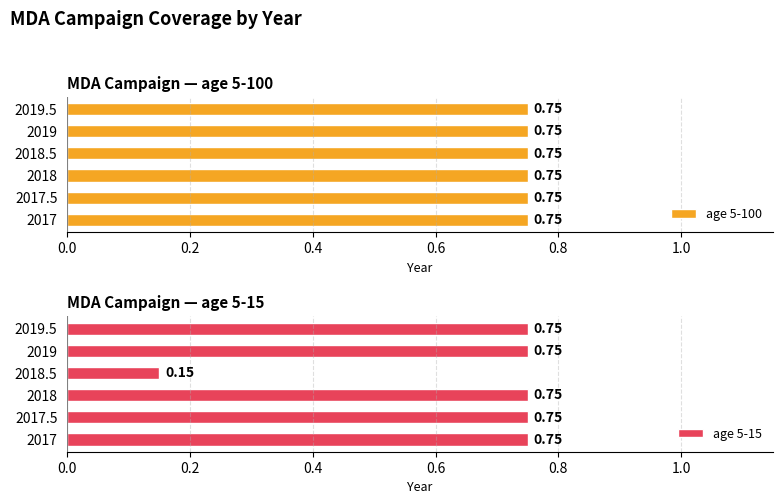

What is the sum of all age 5-15 values?

3.9